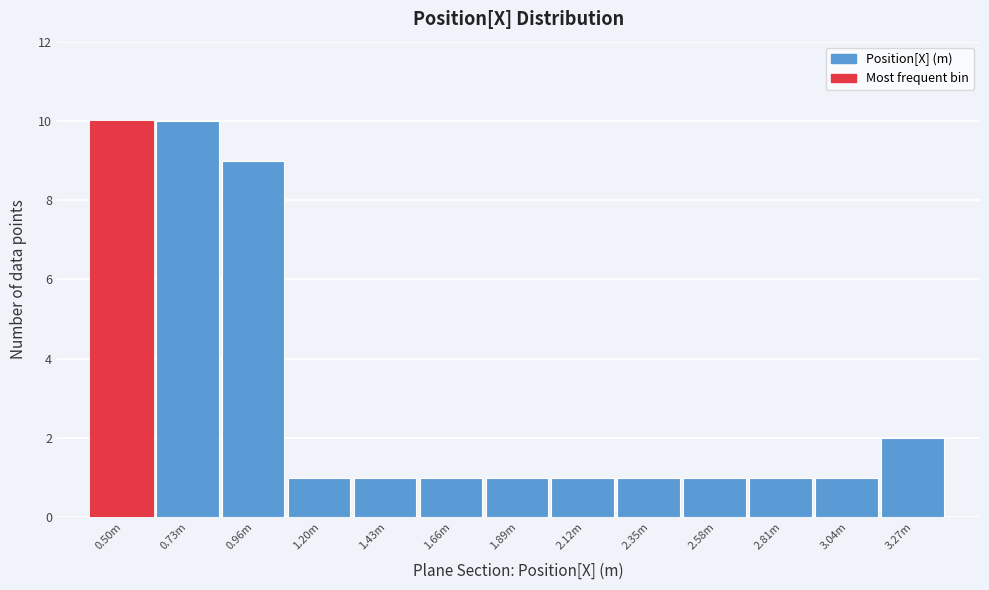

Reading left to right, transcribe all the data shown in this chart.

0.50m=10	0.73m=10	0.96m=9	1.20m=1	1.43m=1	1.66m=1	1.89m=1	2.12m=1	2.35m=1	2.58m=1	2.81m=1	3.04m=1	3.27m=2